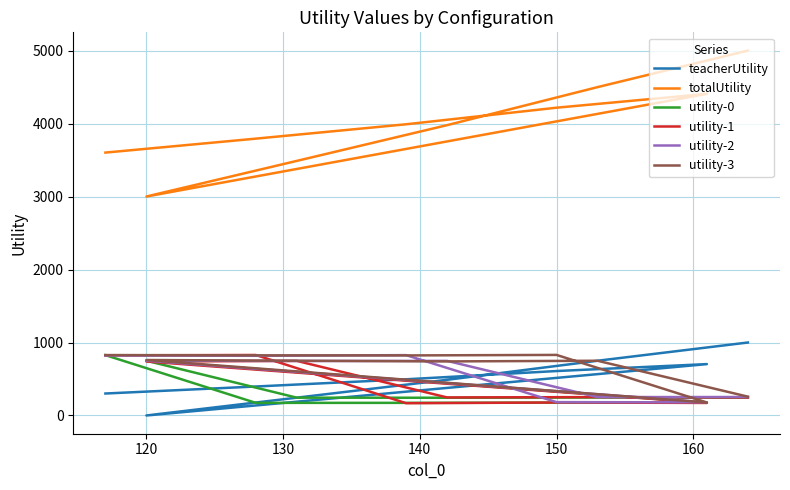

Is the value of teacherUtility at 8 greater than the value of utility-3 at 130?

No